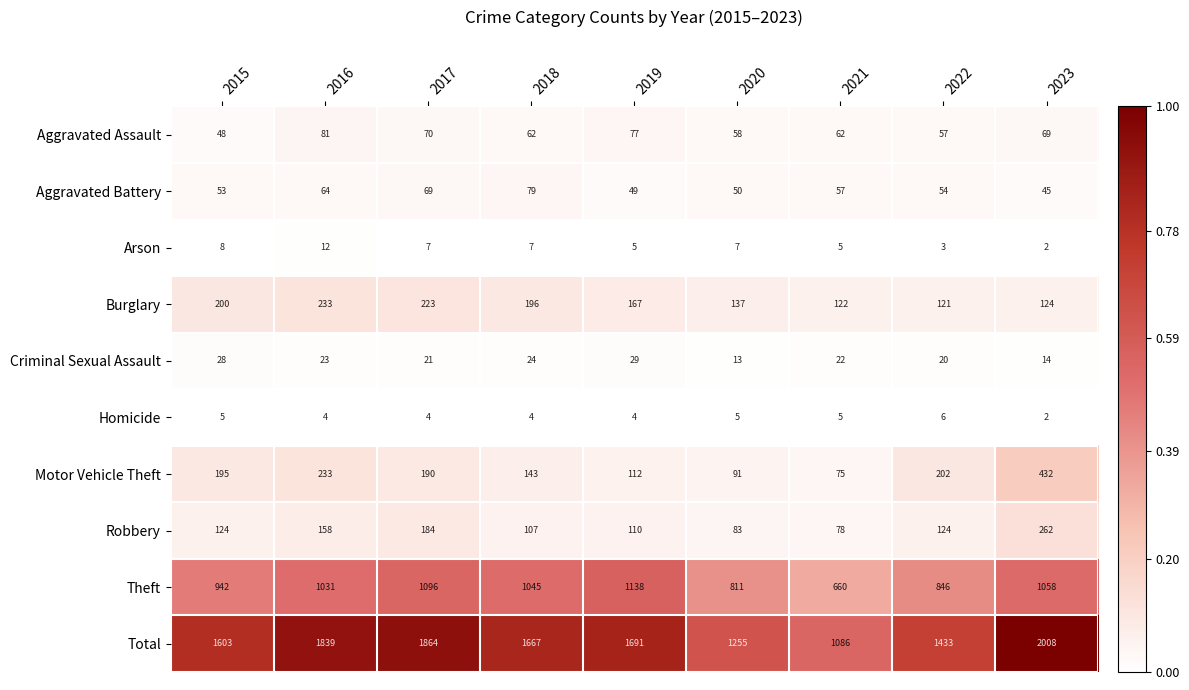

What is the highest value of the Aggravated Assault series?

81